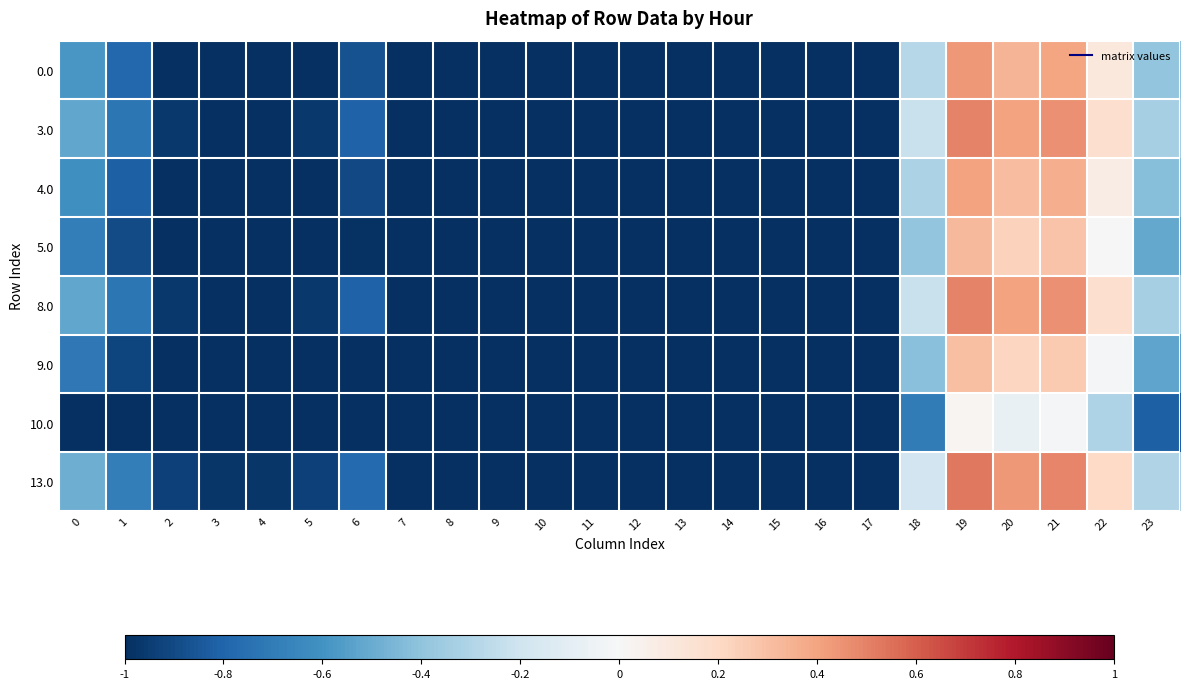

Reading left to right, extract all data points from this chart.

0.0: 0=-0.6	1=-0.8	2=-1.0	3=-1.0	4=-1.0	5=-1.0	6=-0.9	7=-1.0	8=-1.0	9=-1.0	10=-1.0	11=-1.0	12=-1.0	13=-1.0	14=-1.0	15=-1.0	16=-1.0	17=-1.0	18=-0.3	19=0.4	20=0.3	21=0.4	22=0.1	23=-0.4
3.0: 0=-0.5	1=-0.7	2=-1.0	3=-1.0	4=-1.0	5=-1.0	6=-0.8	7=-1.0	8=-1.0	9=-1.0	10=-1.0	11=-1.0	12=-1.0	13=-1.0	14=-1.0	15=-1.0	16=-1.0	17=-1.0	18=-0.2	19=0.5	20=0.4	21=0.5	22=0.2	23=-0.3
4.0: 0=-0.6	1=-0.8	2=-1.0	3=-1.0	4=-1.0	5=-1.0	6=-0.9	7=-1.0	8=-1.0	9=-1.0	10=-1.0	11=-1.0	12=-1.0	13=-1.0	14=-1.0	15=-1.0	16=-1.0	17=-1.0	18=-0.3	19=0.4	20=0.3	21=0.4	22=0.1	23=-0.4
5.0: 0=-0.7	1=-0.9	2=-1.0	3=-1.0	4=-1.0	5=-1.0	6=-1.0	7=-1.0	8=-1.0	9=-1.0	10=-1.0	11=-1.0	12=-1.0	13=-1.0	14=-1.0	15=-1.0	16=-1.0	17=-1.0	18=-0.4	19=0.3	20=0.2	21=0.3	22=-0.0	23=-0.5
8.0: 0=-0.5	1=-0.7	2=-1.0	3=-1.0	4=-1.0	5=-1.0	6=-0.8	7=-1.0	8=-1.0	9=-1.0	10=-1.0	11=-1.0	12=-1.0	13=-1.0	14=-1.0	15=-1.0	16=-1.0	17=-1.0	18=-0.2	19=0.5	20=0.4	21=0.5	22=0.2	23=-0.3
9.0: 0=-0.7	1=-0.9	2=-1.0	3=-1.0	4=-1.0	5=-1.0	6=-1.0	7=-1.0	8=-1.0	9=-1.0	10=-1.0	11=-1.0	12=-1.0	13=-1.0	14=-1.0	15=-1.0	16=-1.0	17=-1.0	18=-0.4	19=0.3	20=0.2	21=0.3	22=-0.0	23=-0.5
10.0: 0=-1.0	1=-1.0	2=-1.0	3=-1.0	4=-1.0	5=-1.0	6=-1.0	7=-1.0	8=-1.0	9=-1.0	10=-1.0	11=-1.0	12=-1.0	13=-1.0	14=-1.0	15=-1.0	16=-1.0	17=-1.0	18=-0.7	19=0.0	20=-0.1	21=-0.0	22=-0.3	23=-0.8
13.0: 0=-0.5	1=-0.7	2=-0.9	3=-1.0	4=-1.0	5=-0.9	6=-0.8	7=-1.0	8=-1.0	9=-1.0	10=-1.0	11=-1.0	12=-1.0	13=-1.0	14=-1.0	15=-1.0	16=-1.0	17=-1.0	18=-0.2	19=0.5	20=0.4	21=0.5	22=0.2	23=-0.3